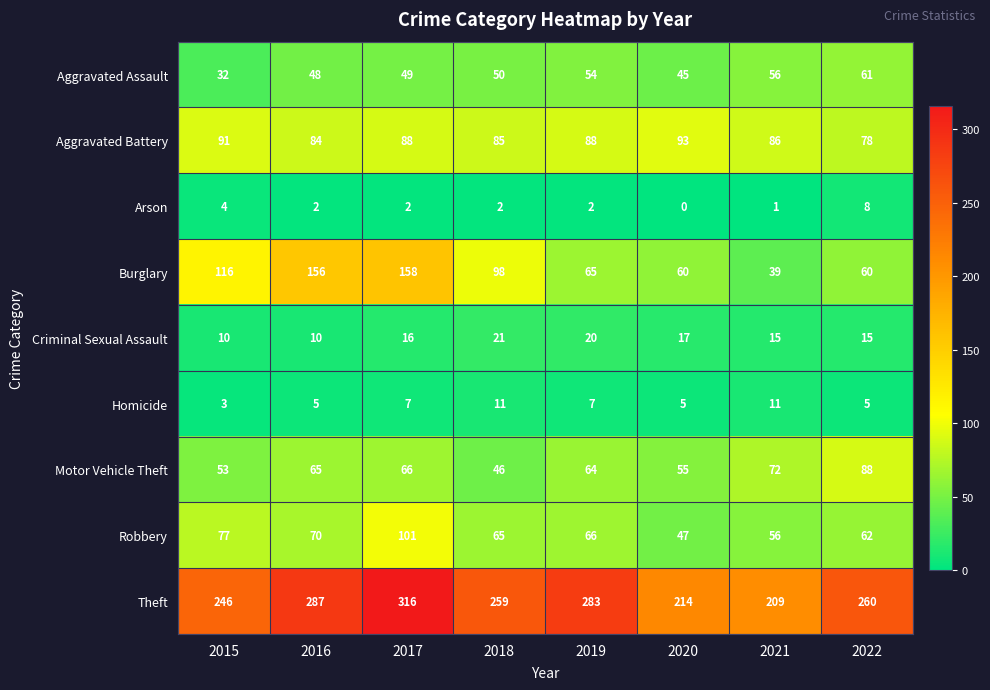

Which label corresponds to the smallest value in the chart?

2020